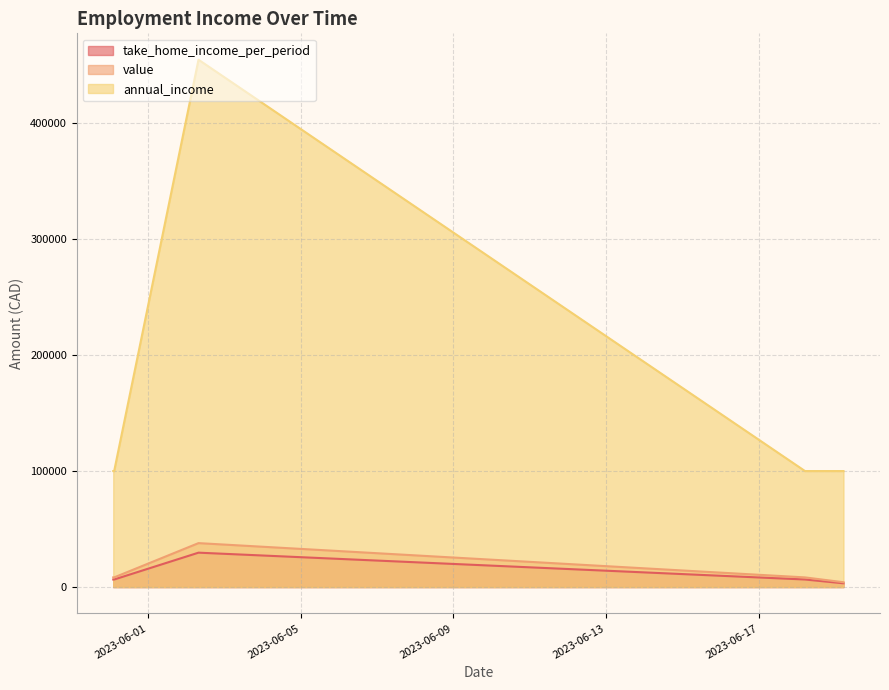

True or false: value has a value of 8333.3 at 2023-05-31 02:53:19.

True